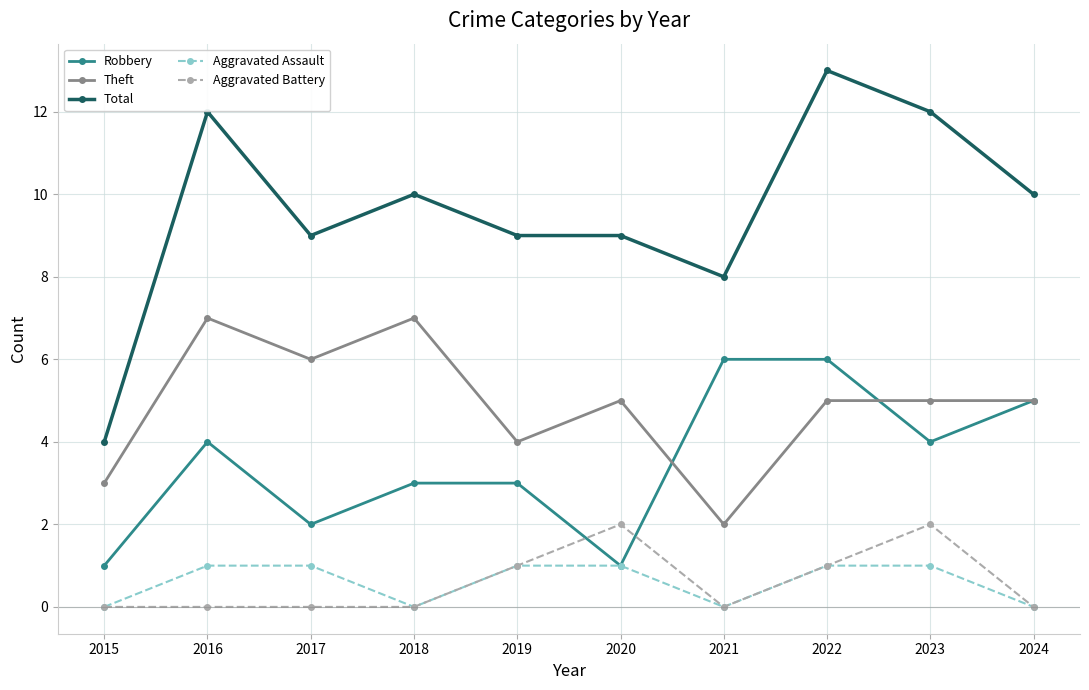

Which series has the widest spread of values?

Total